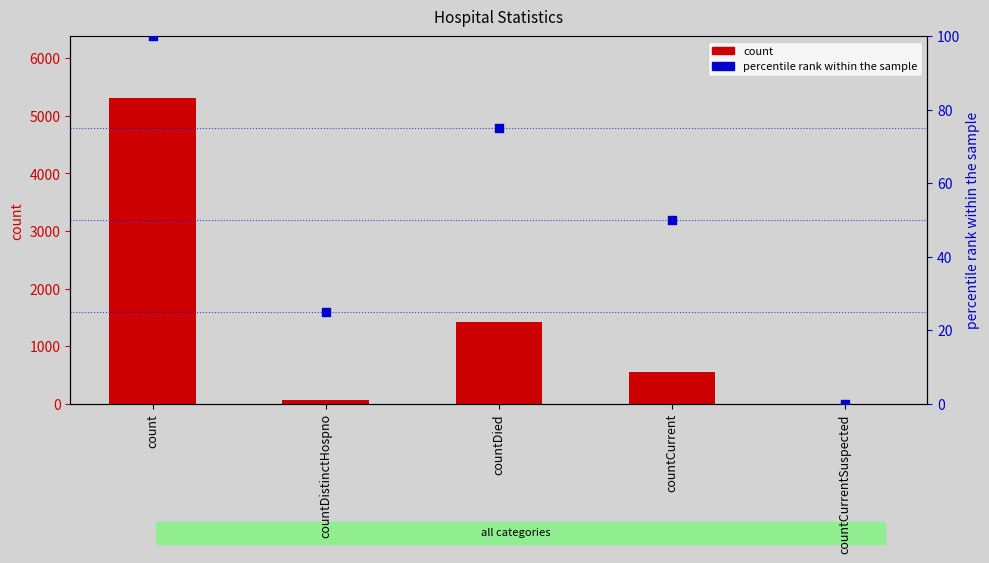

Which series contains the lowest Y value?

count